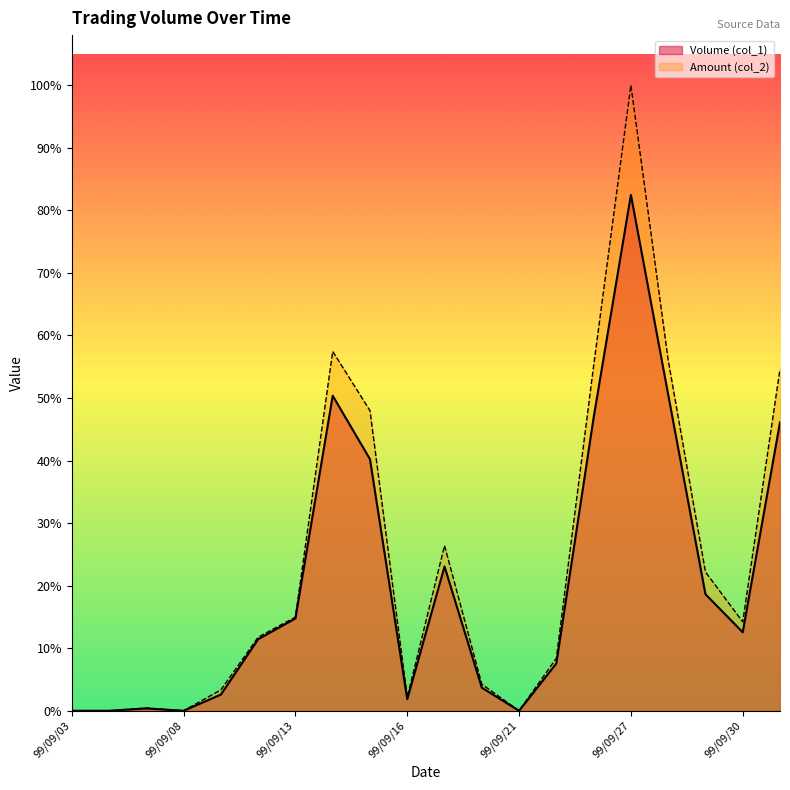

What are all the series names shown in the legend?

Volume (col_1), Amount (col_2)